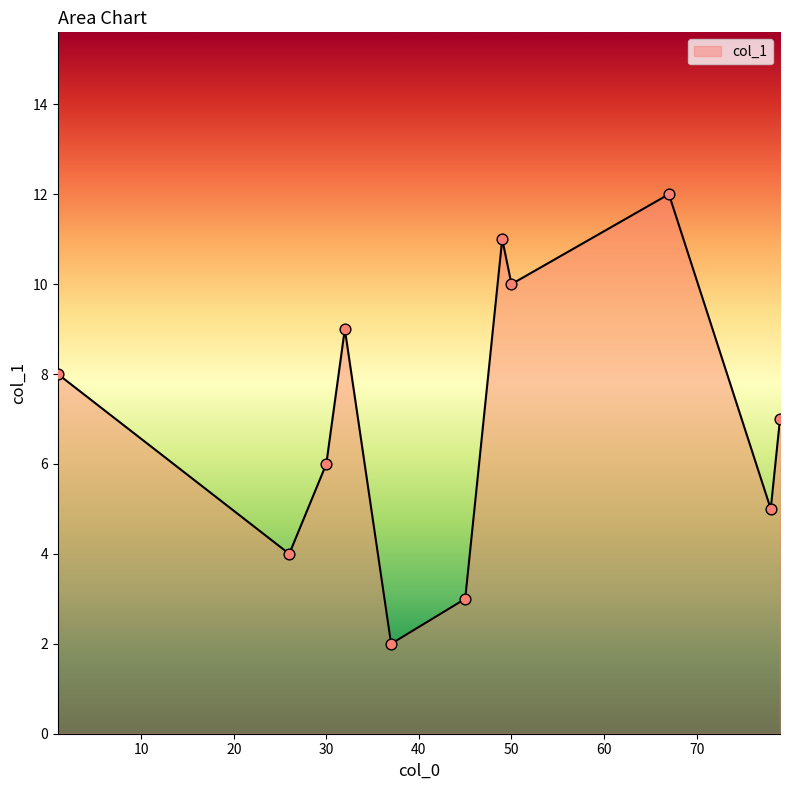

What is the minimum value shown in the chart?

2.0